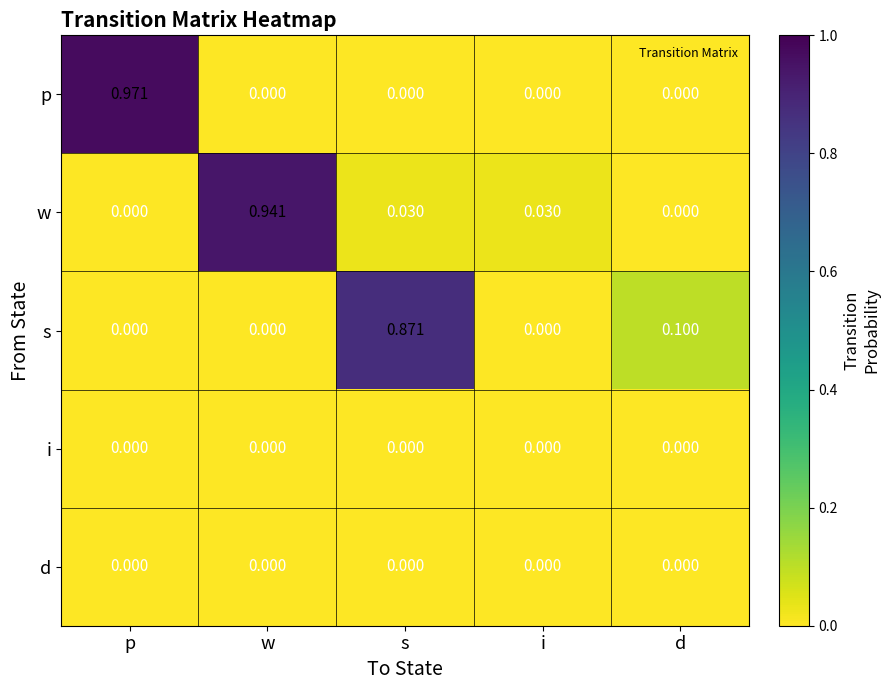

How many distinct data groups are displayed?

5